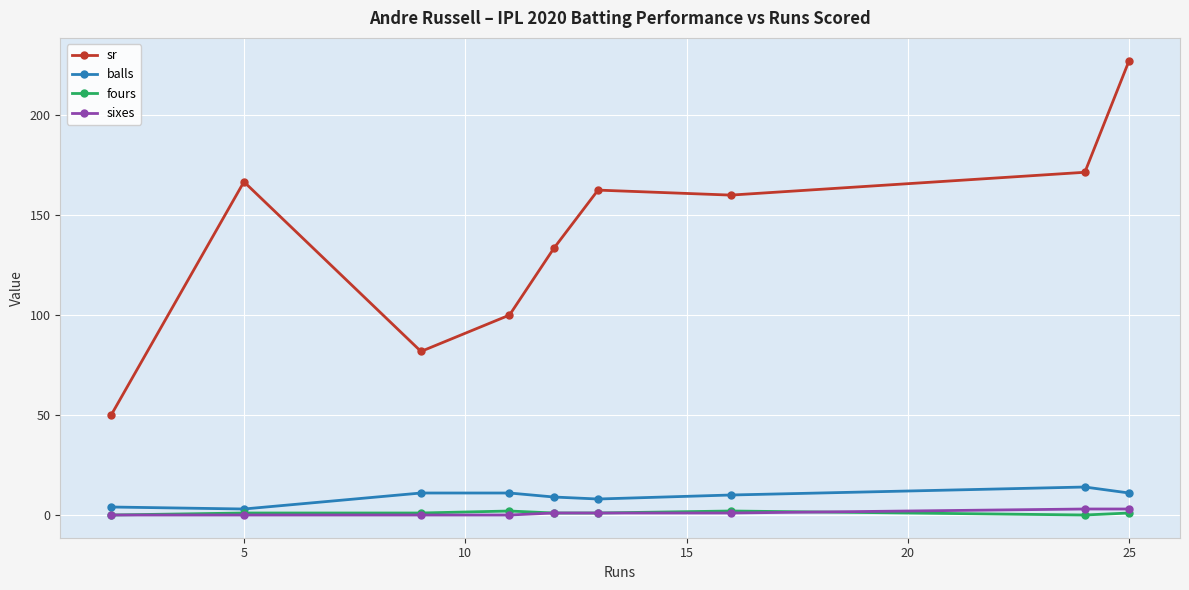

Which series has the largest total across all categories?

sr